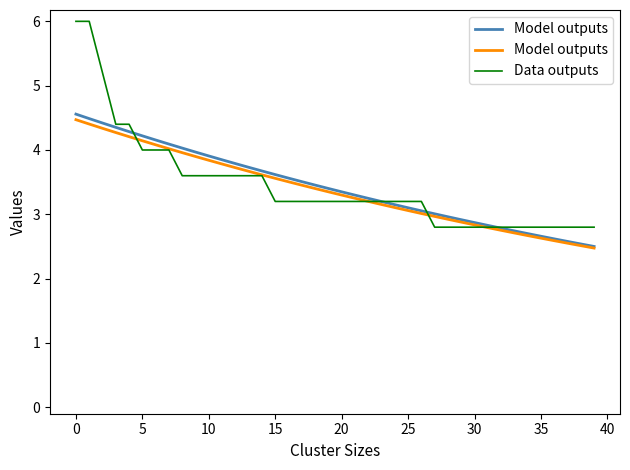

Reading left to right, extract all data points from this chart.

Model outputs: 4.5	4.4	4.3	4.3	4.2	4.1	4.1	4.0	4.0	3.9	3.8	3.8	3.7	3.7	3.6	3.6	3.5	3.5	3.4	3.3	3.3	3.2	3.2	3.2	3.1	3.1	3.0	3.0	2.9	2.9	2.8	2.8	2.8	2.7	2.7	2.6	2.6	2.6	2.5	2.5
Data outputs: 6.0	6.0	5.2	4.4	4.4	4.0	4.0	4.0	3.6	3.6	3.6	3.6	3.6	3.6	3.6	3.2	3.2	3.2	3.2	3.2	3.2	3.2	3.2	3.2	3.2	3.2	3.2	2.8	2.8	2.8	2.8	2.8	2.8	2.8	2.8	2.8	2.8	2.8	2.8	2.8